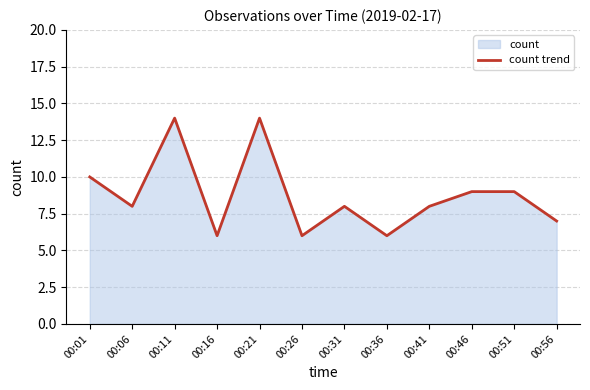

Does the chart have visible grid lines?

Yes